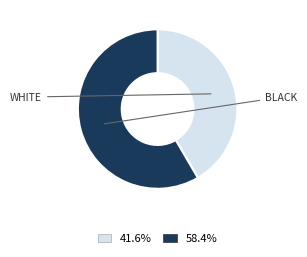

Does any single category account for the majority?

Yes